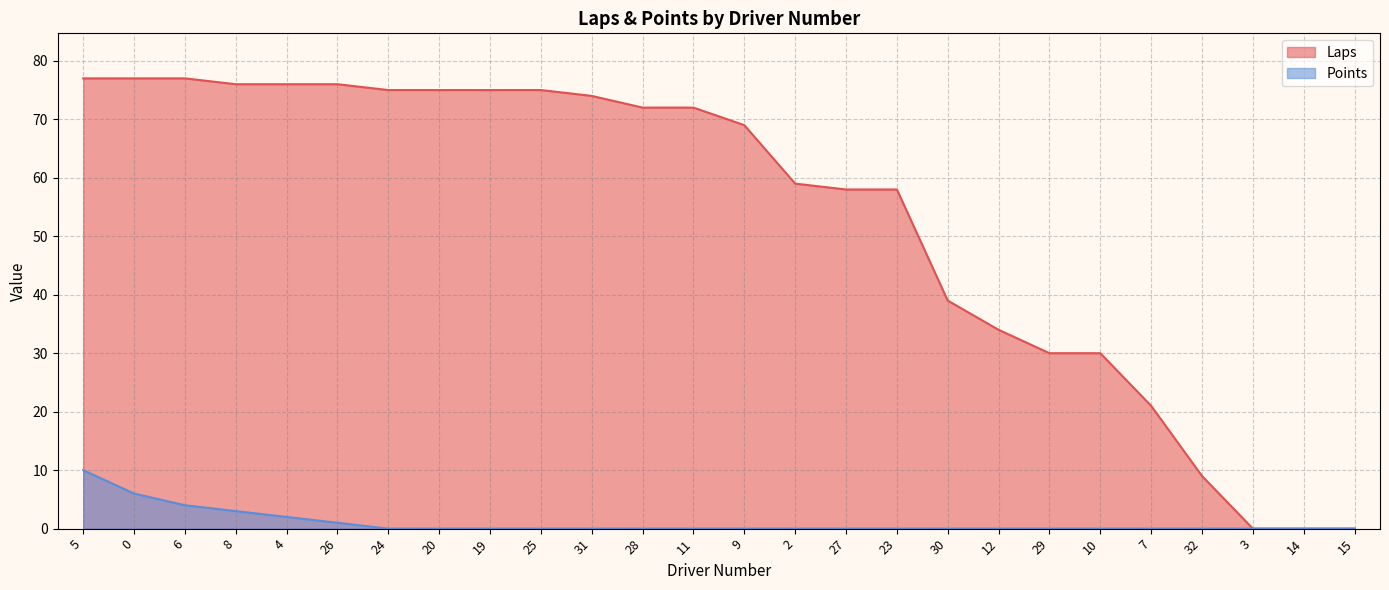

What is the highest value of the Laps series?

77